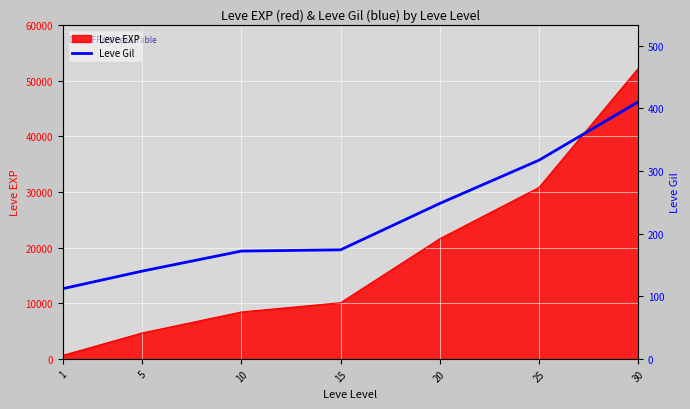

The chart shows a value of 410 at 30. True or false?

True